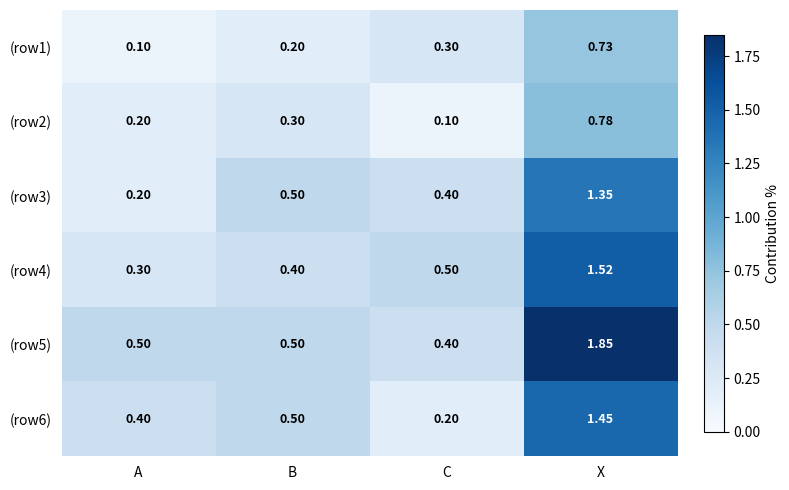

Where is (row6) nearest to the value 0?

C